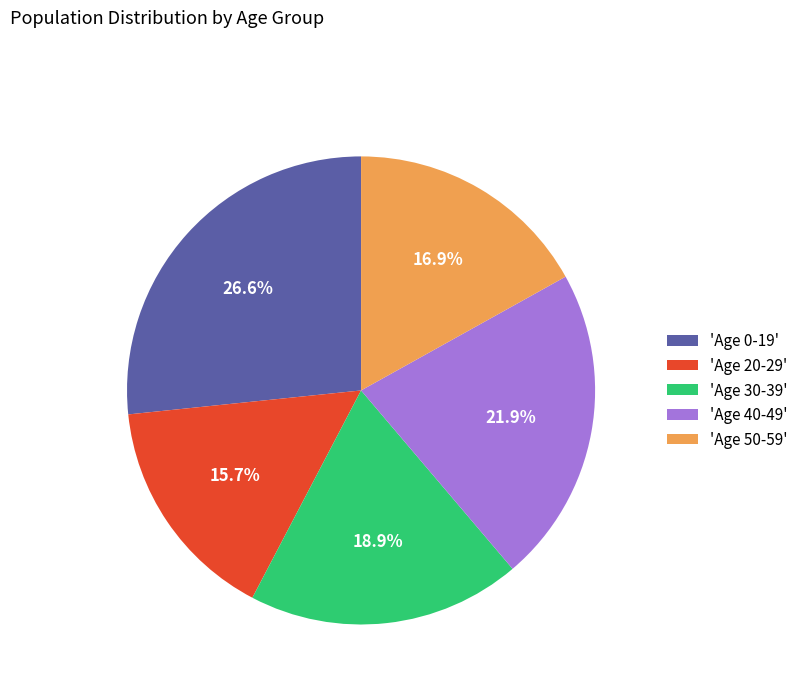

Which has a higher value, 'Age 40-49' or 'Age 0-19'?

'Age 0-19'